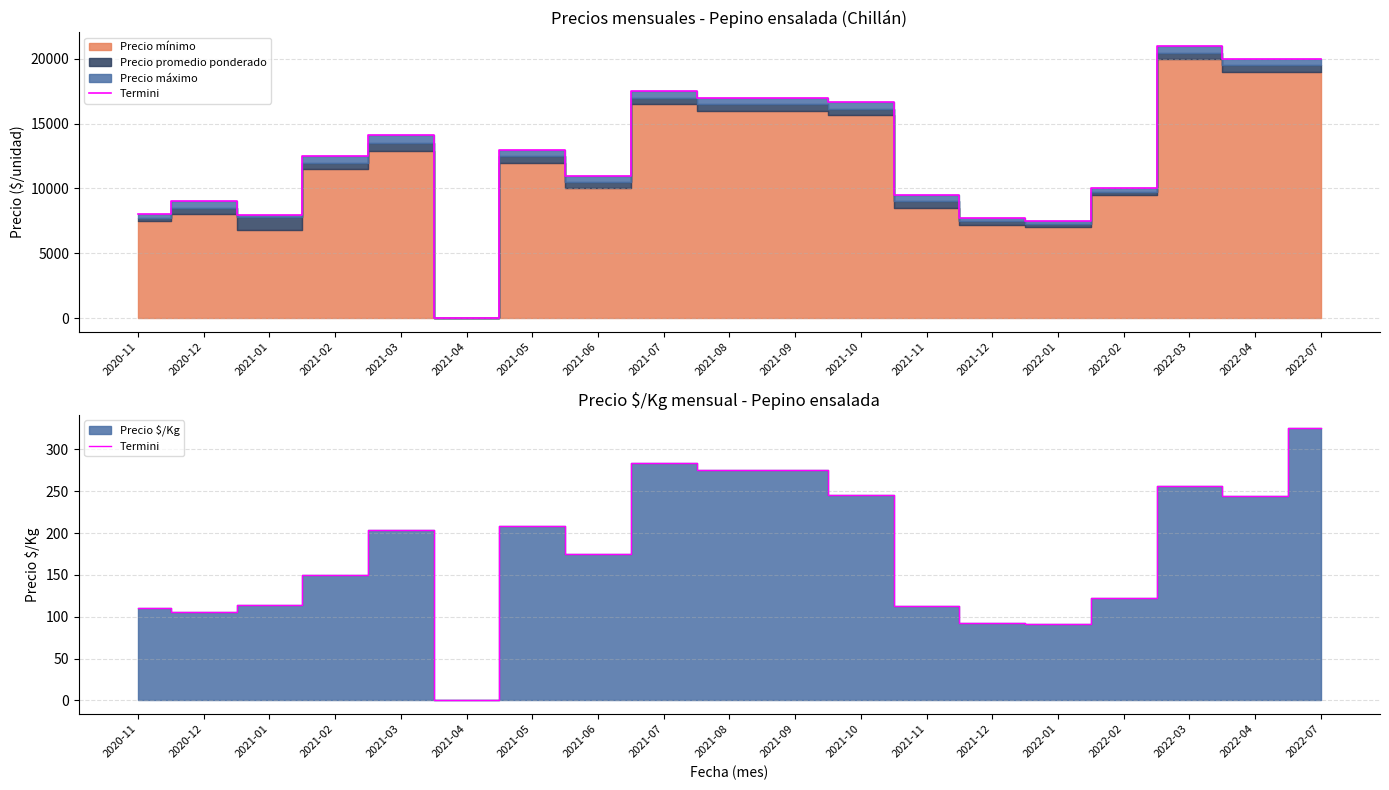

Approximately how many times larger is the value at 2022-03 compared to 2021-02?

1.7